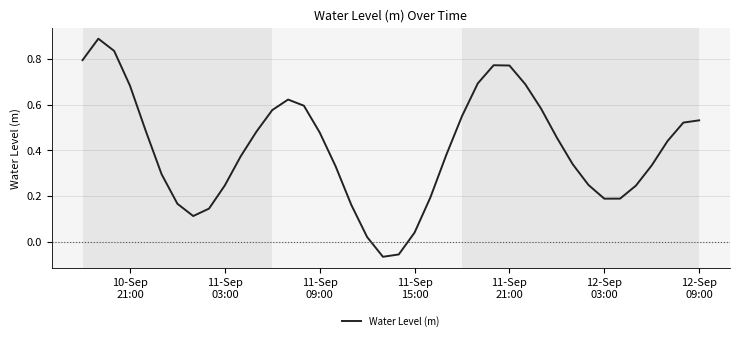

What is the difference between the maximum and minimum values?

1.0